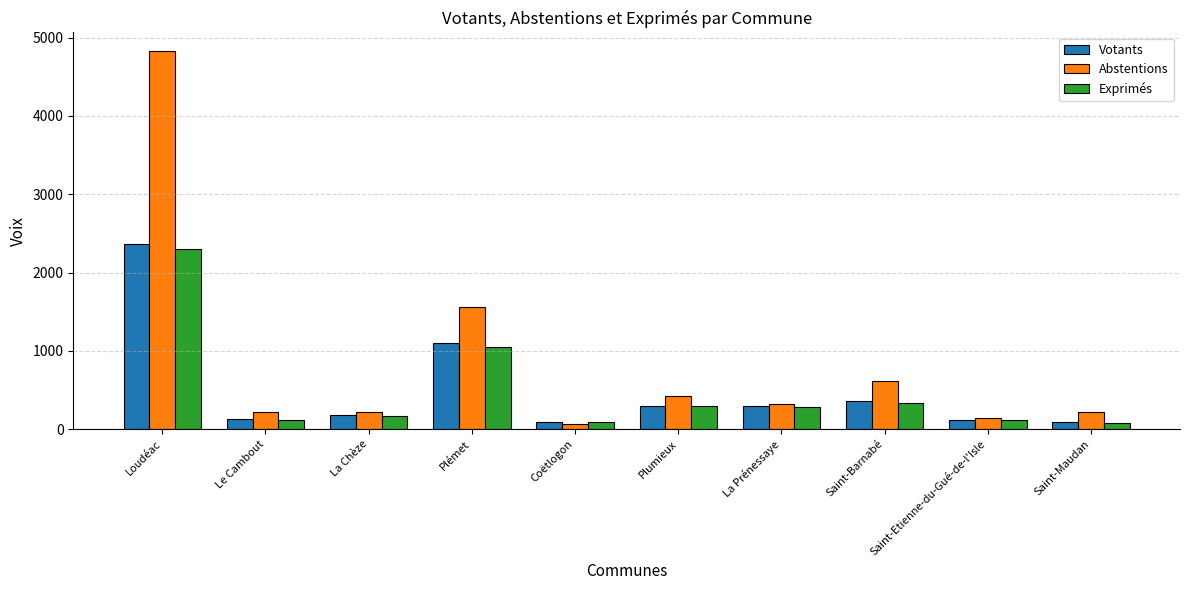

Rank the series by their maximum value, from lowest to highest.

Exprimés, Votants, Abstentions